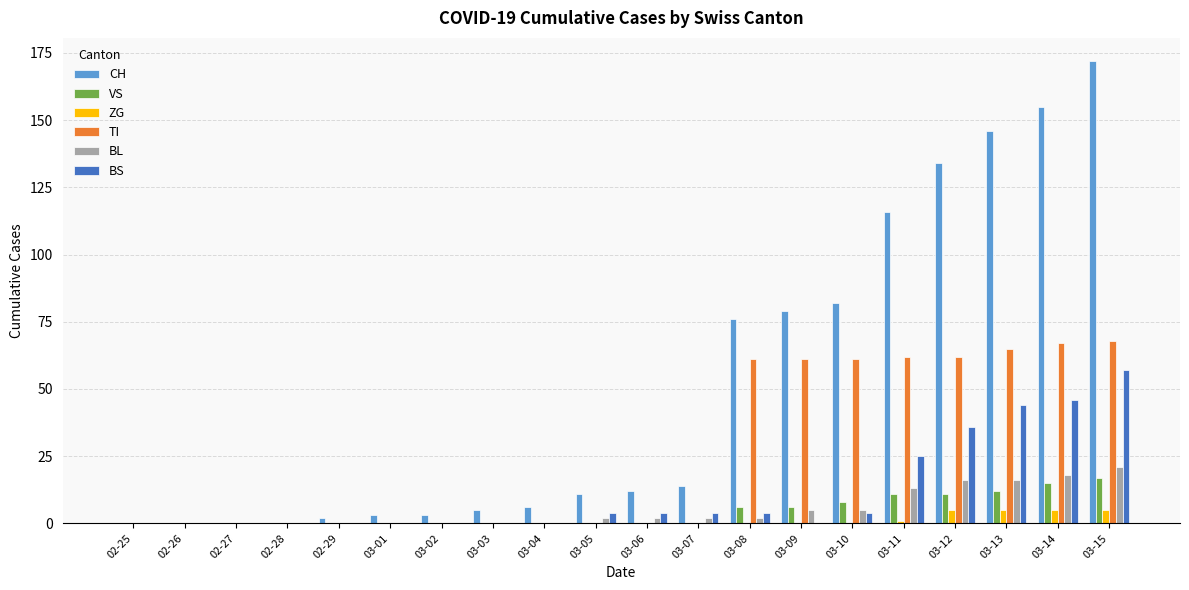

What is the sum of all VS values?

86